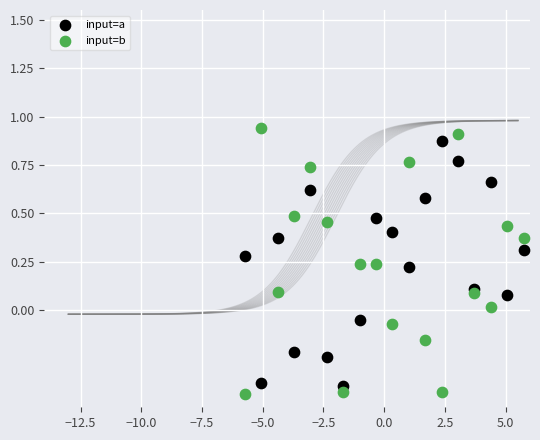

Which series has the largest Y range (max minus min)?

input=b